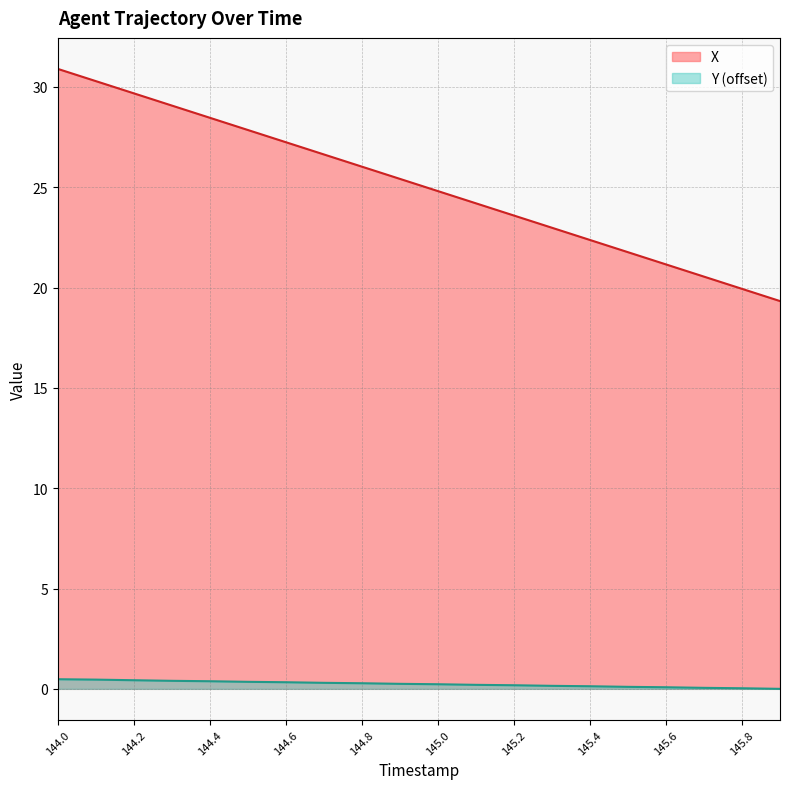

Does the chart have visible grid lines?

Yes